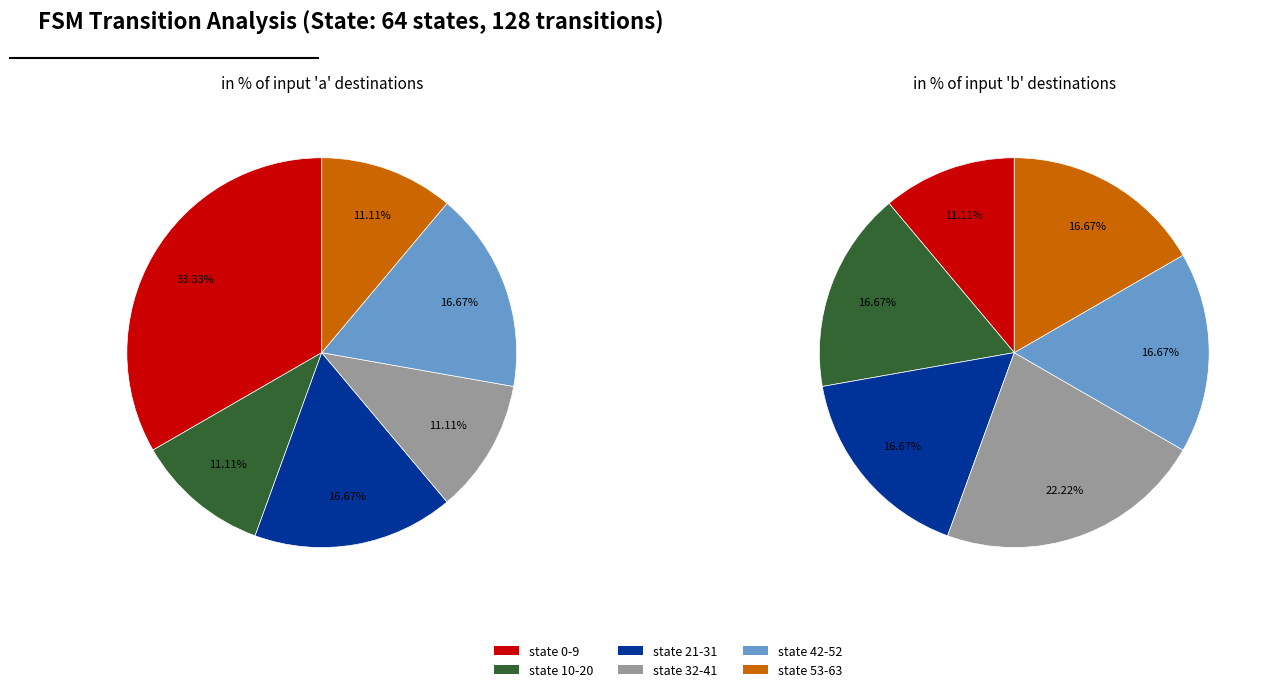

Is it true that 5 is 1% of the pie?

False